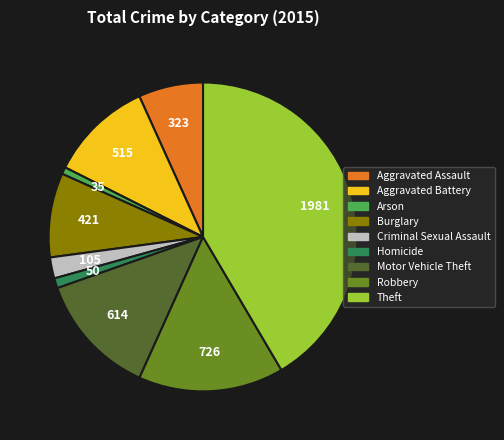

Does Theft represent more than half of the total?

No